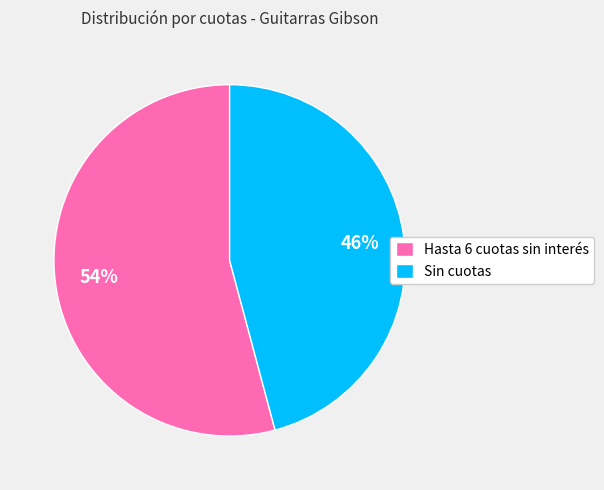

Combined, do Hasta 6 cuotas sin interés and Sin cuotas account for over 50%?

Yes